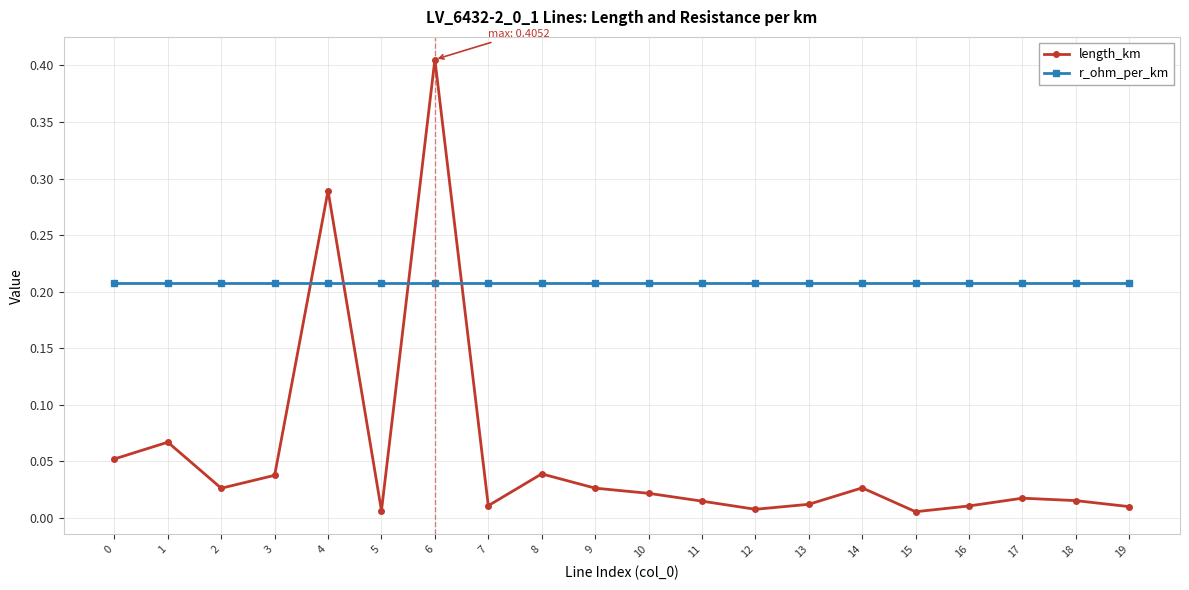

Between which two adjacent categories do length_km and r_ohm_per_km first intersect?

3 and 4